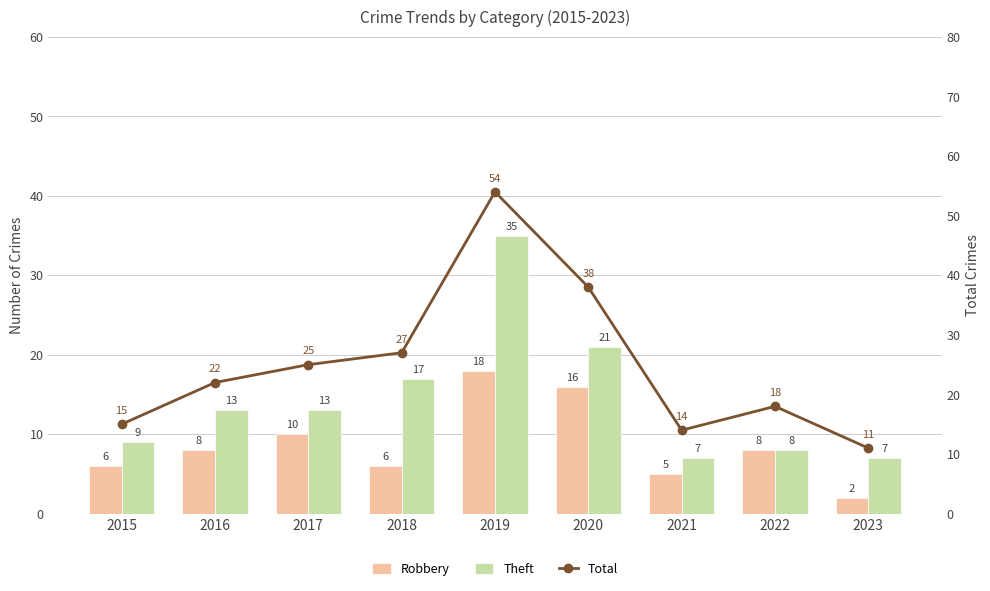

The Total series shows 47 at 2018. True or false?

False